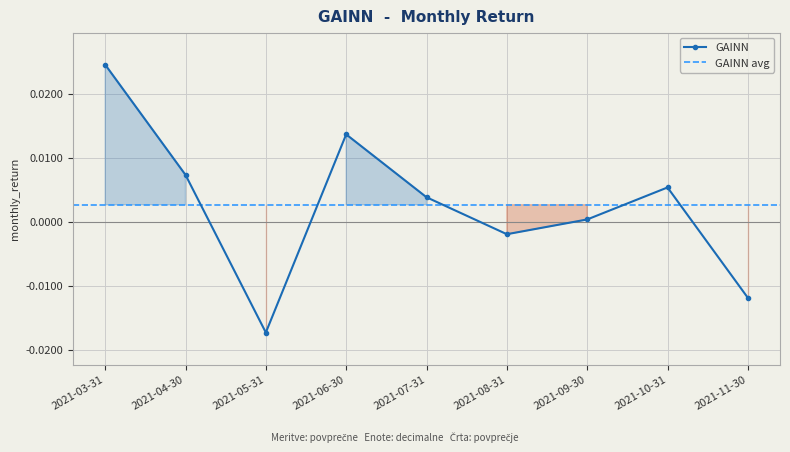

In GAINN, how many points are higher than both neighbors (excluding endpoints)?

2